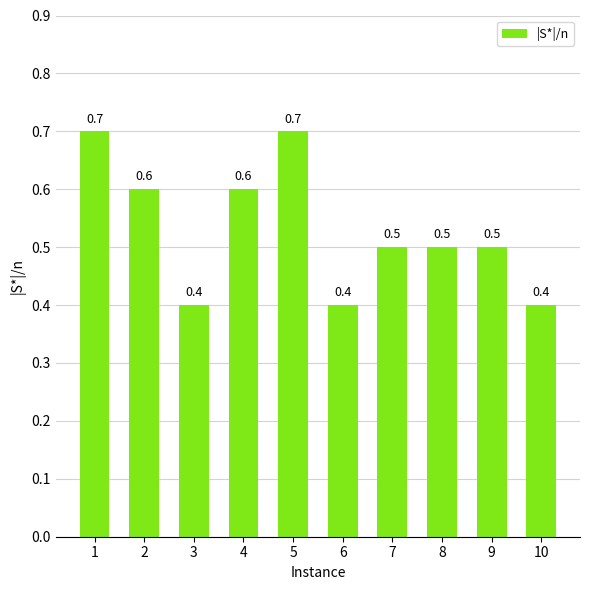

What is the smallest value displayed?

0.4